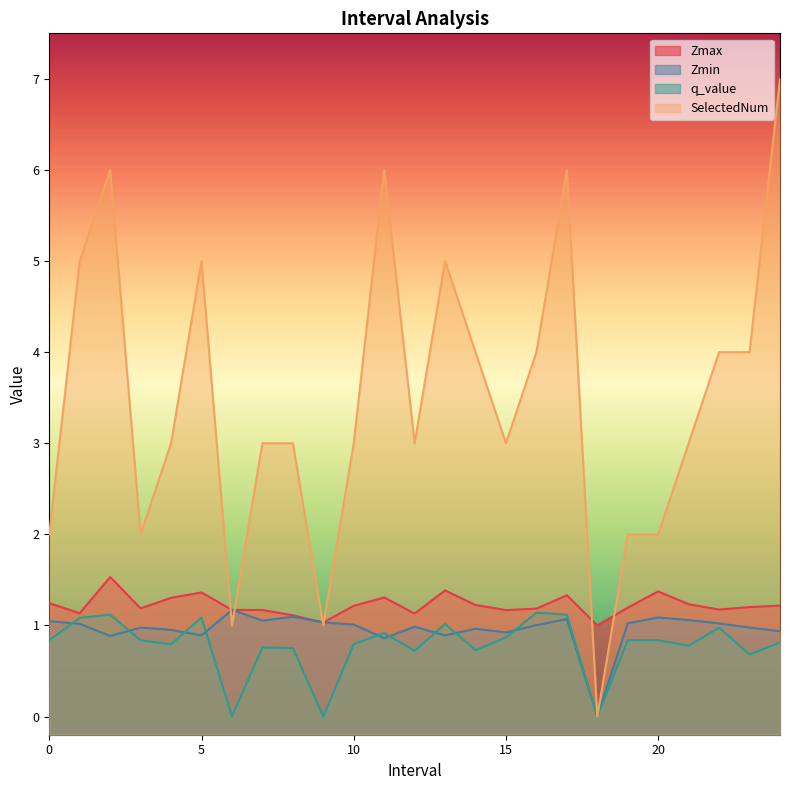

The SelectedNum series shows 0.2 at 6. True or false?

False